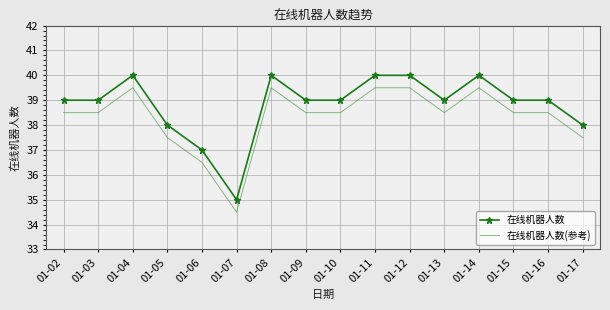

What are all the series names shown in the legend?

在线机器人数, 在线机器人数(参考)